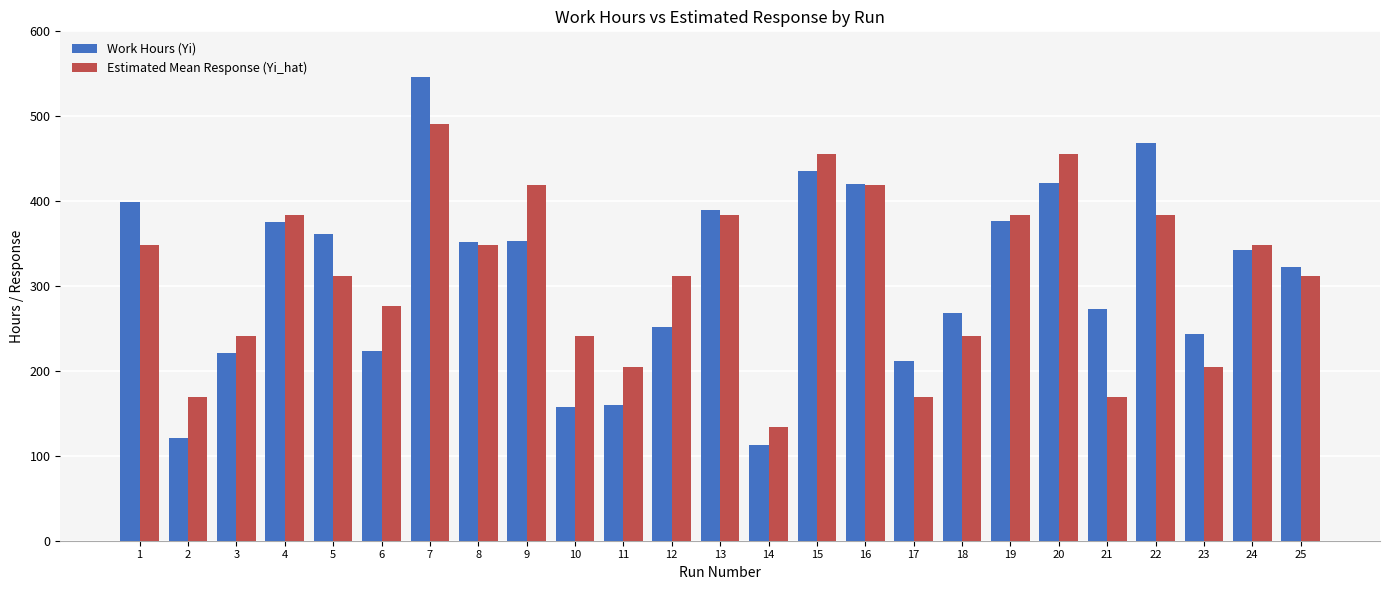

Rank the series by their maximum value, from highest to lowest.

Work Hours (Yi), Estimated Mean Response (Yi_hat)